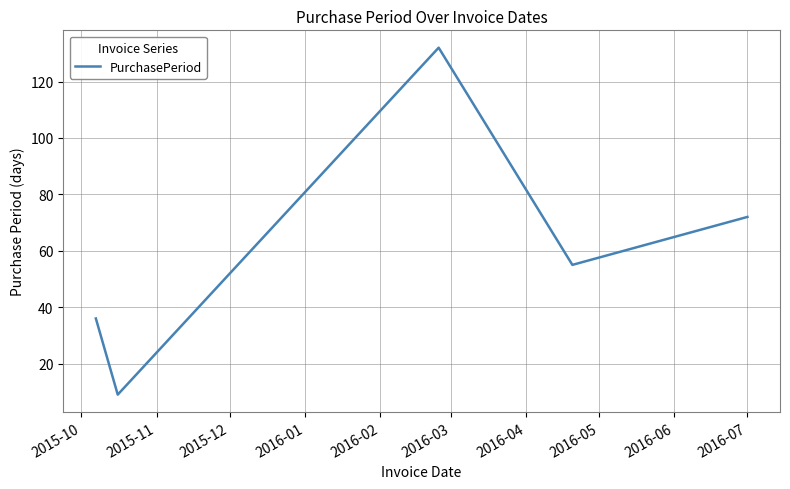

Reading left to right, extract all data points from this chart.

36	9	132	55	72